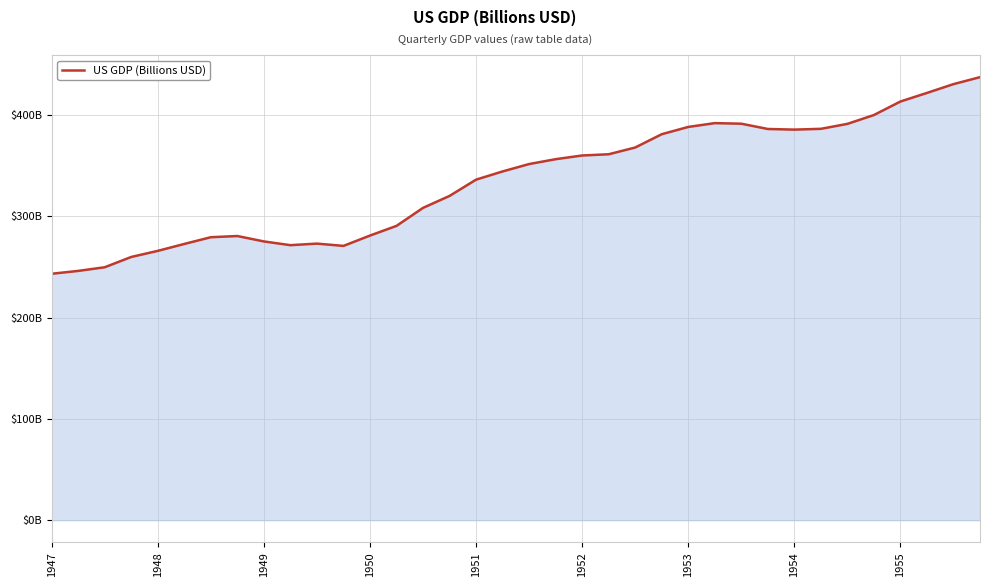

Reading left to right, extract all data points from this chart.

243.2	246.0	249.6	259.7	265.7	272.6	279.2	280.4	275.0	271.4	272.9	270.6	280.8	290.4	308.1	319.9	336.0	344.1	351.4	356.2	359.8	361.0	367.7	380.8	388.0	391.8	391.2	386.0	385.3	386.1	391.0	399.7	413.1	421.5	430.2	437.1